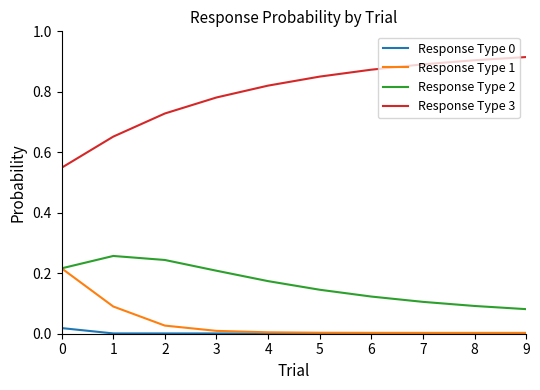

True or false: Response Type 2 and Response Type 0 intersect in this chart.

False